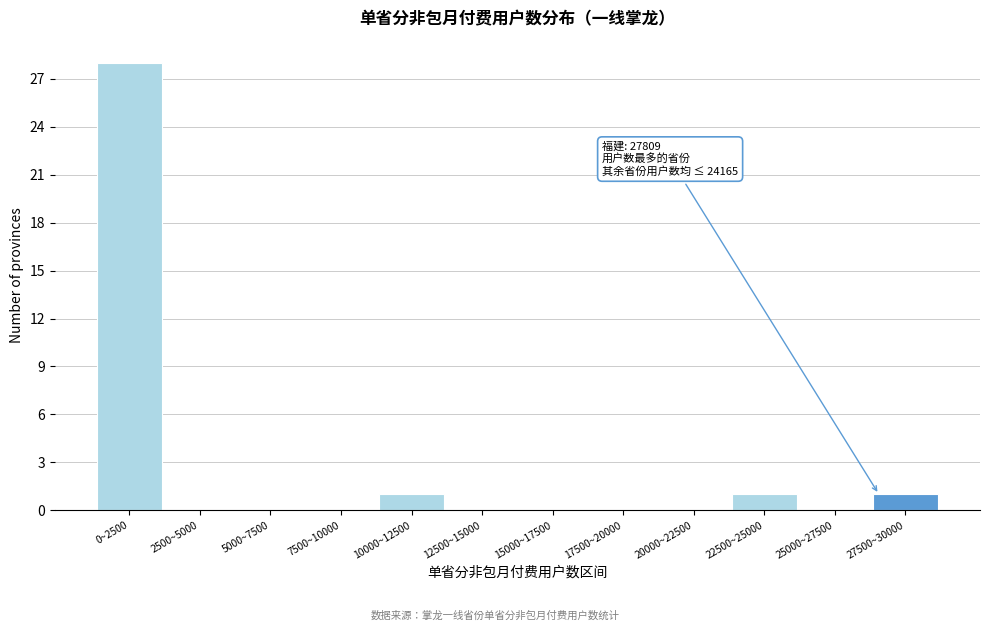

Reading left to right, what are all the values shown in this chart?

0~2500=28	2500~5000=0	5000~7500=0	7500~10000=0	10000~12500=1	12500~15000=0	15000~17500=0	17500~20000=0	20000~22500=0	22500~25000=1	25000~27500=0	27500~30000=1